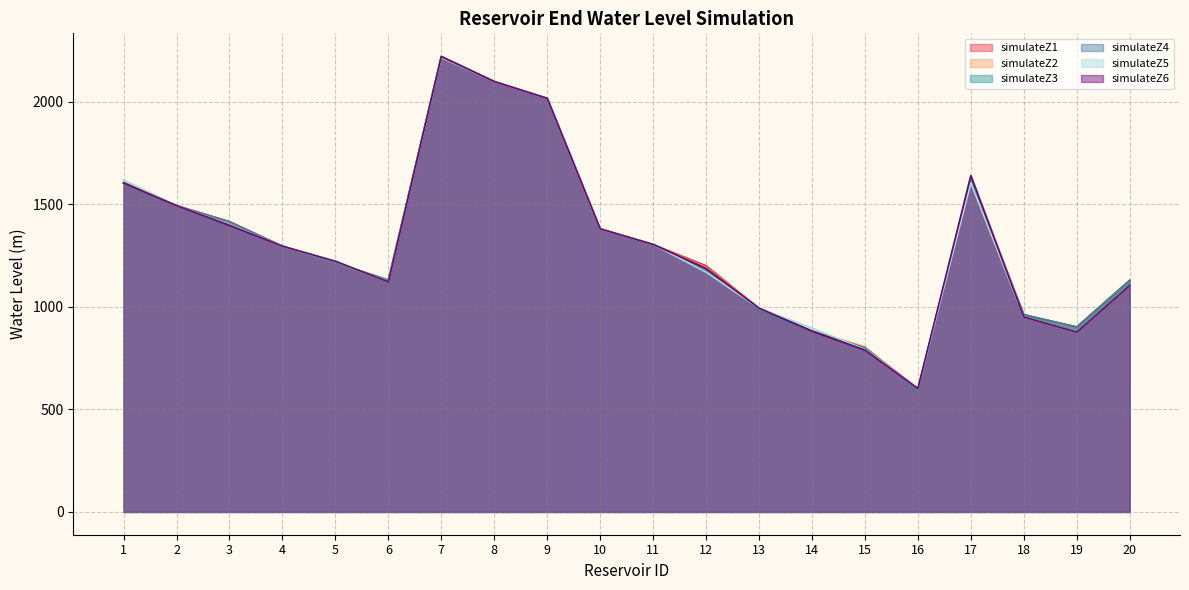

Where is the first local minimum for simulateZ6?

6